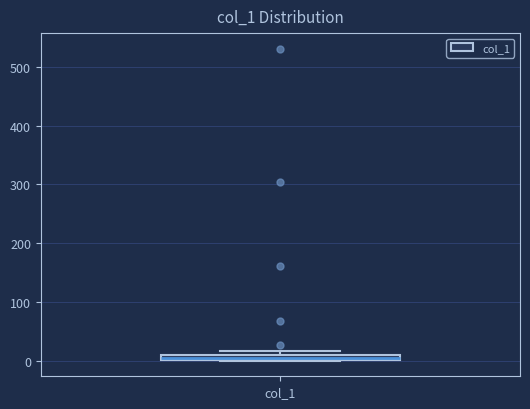

Where is the upper edge of the box for col_1 on the y-axis? The values are not printed on the chart, so give them approximately, as read against the axis.

10